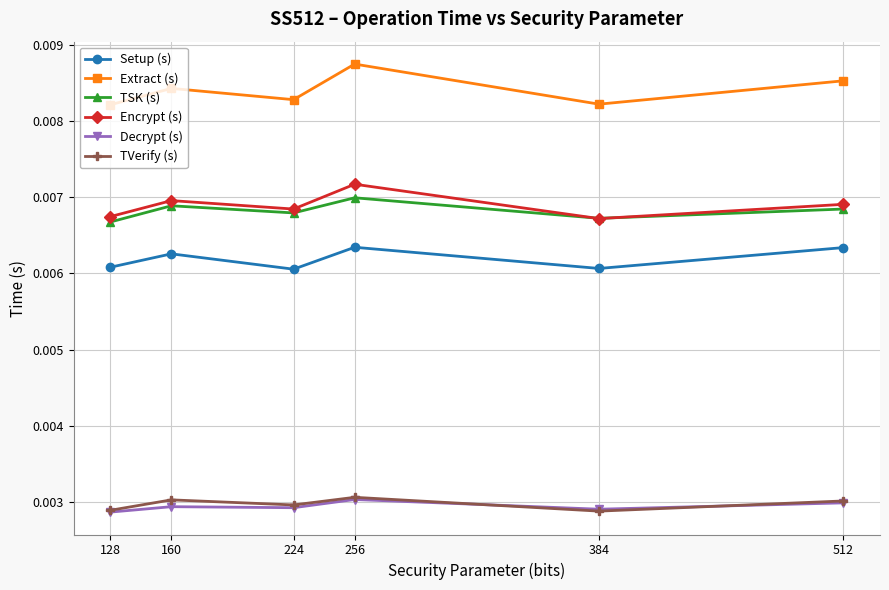

Which category has the highest value across all series?

256